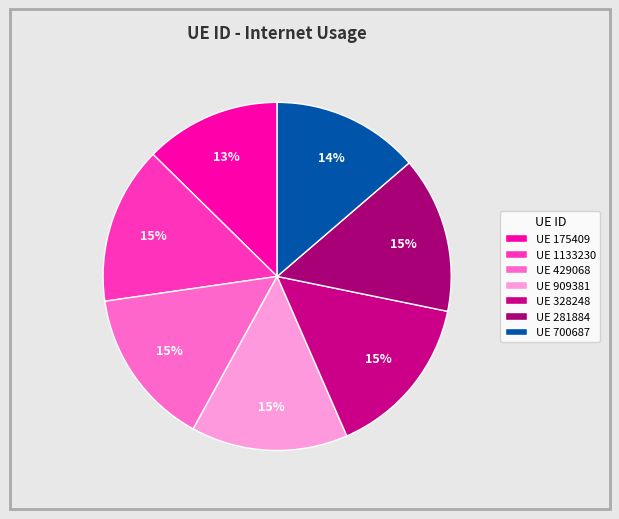

Is there any slice that represents more than half of the pie?

No